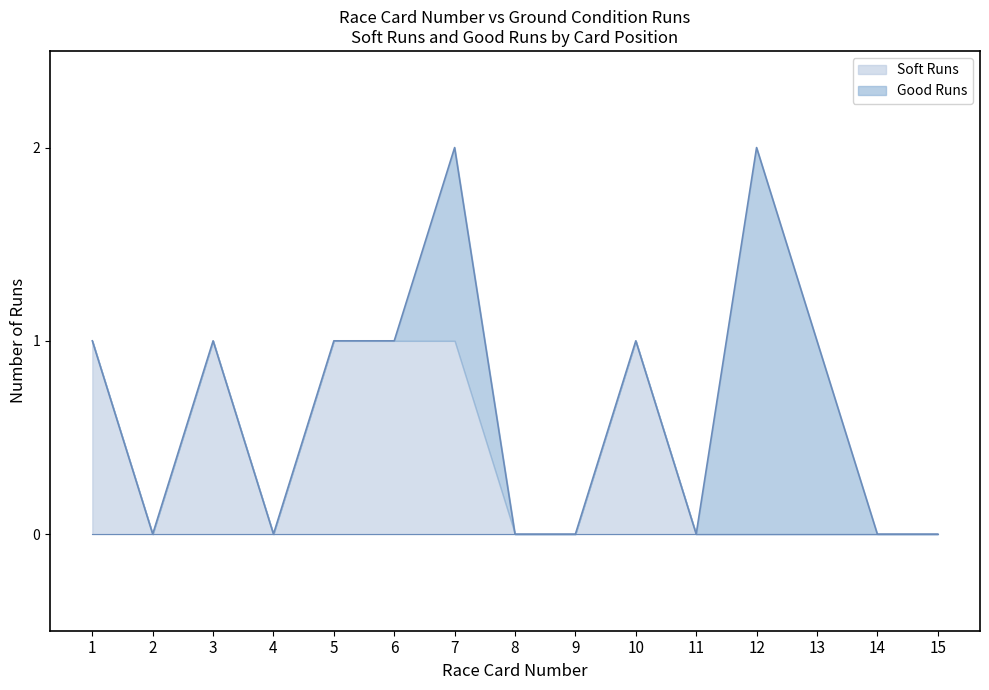

The Soft Runs series shows 0 at 13. True or false?

True